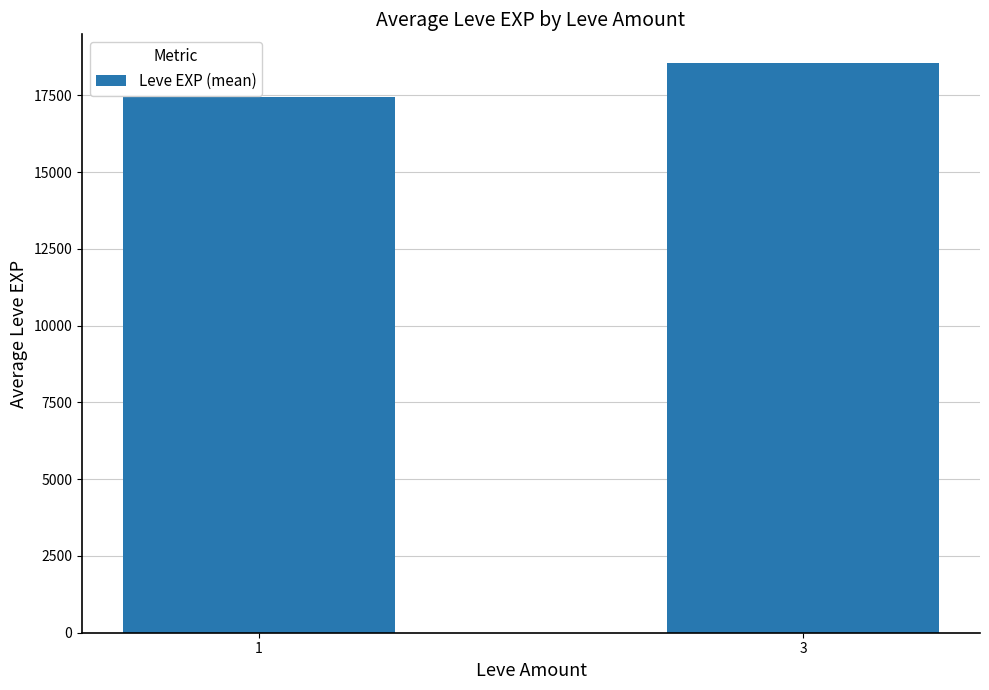

How many distinct data groups are displayed?

1